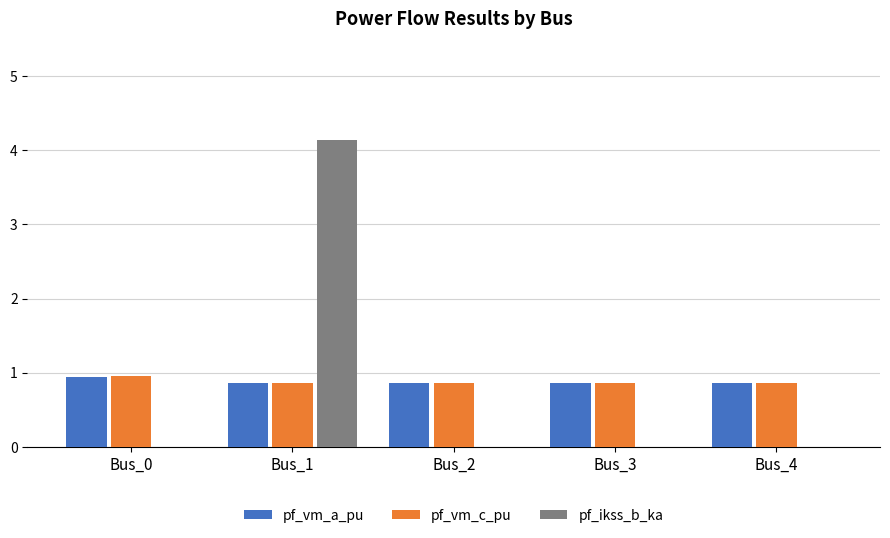

Reading left to right, extract all data points from this chart.

pf_vm_a_pu: Bus_0=0.9	Bus_1=0.9	Bus_2=0.9	Bus_3=0.9	Bus_4=0.9
pf_vm_c_pu: Bus_0=1.0	Bus_1=0.9	Bus_2=0.9	Bus_3=0.9	Bus_4=0.9
pf_ikss_b_ka: Bus_0=0.0	Bus_1=4.1	Bus_2=0.0	Bus_3=0.0	Bus_4=0.0